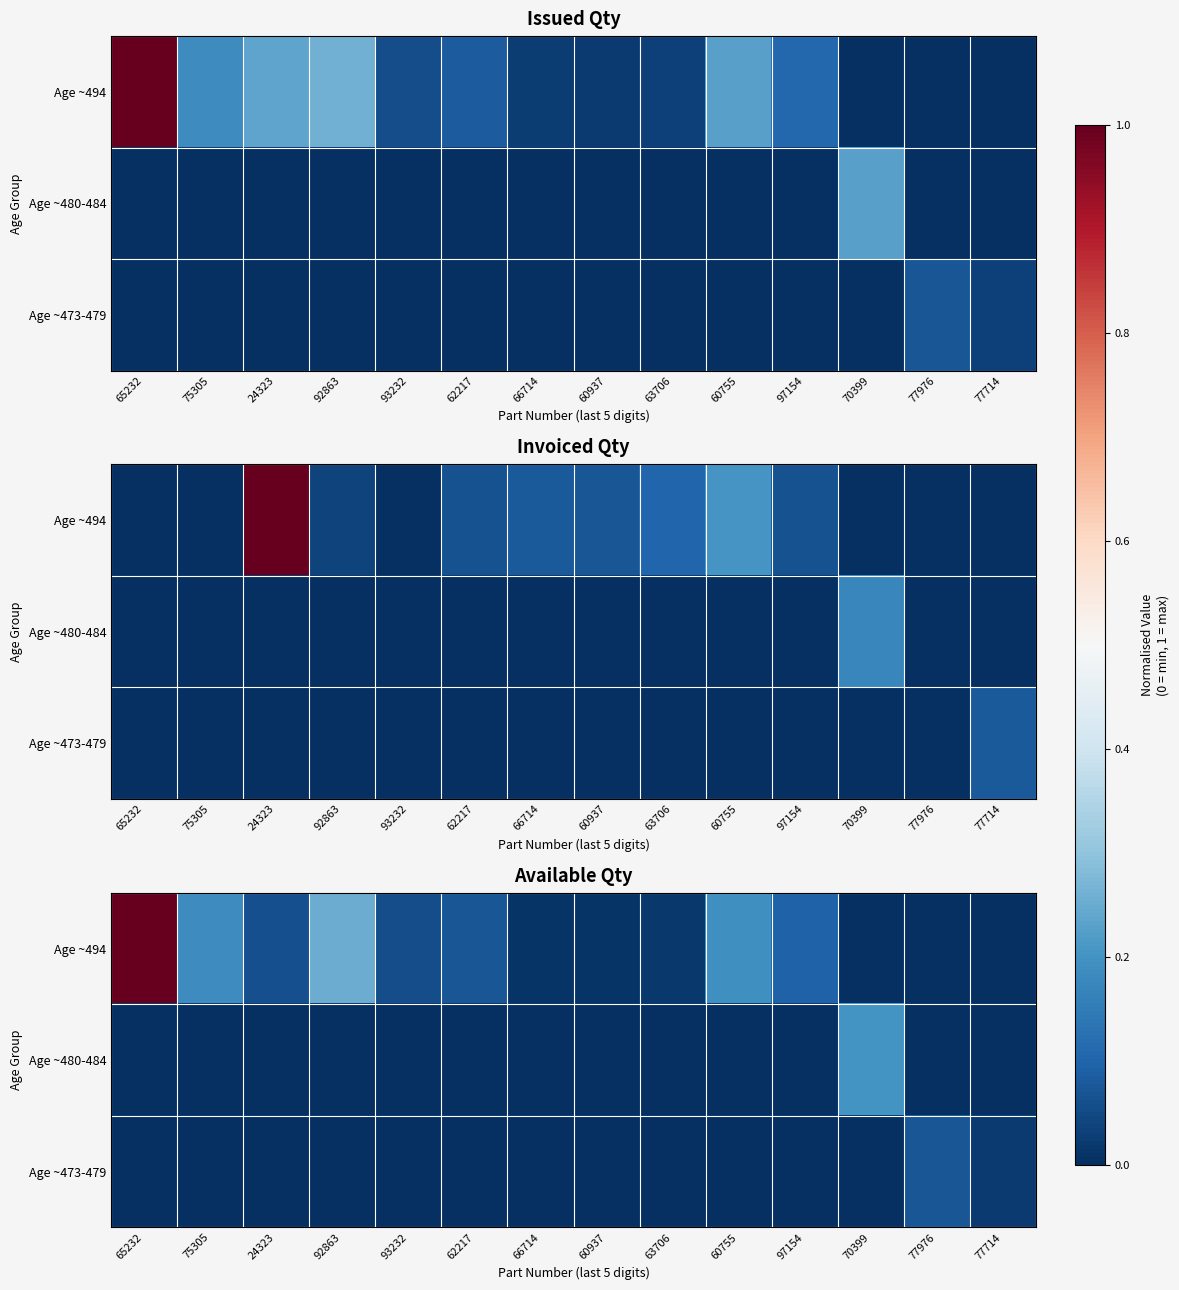

At which category does the chart reach its minimum across all series?

70399